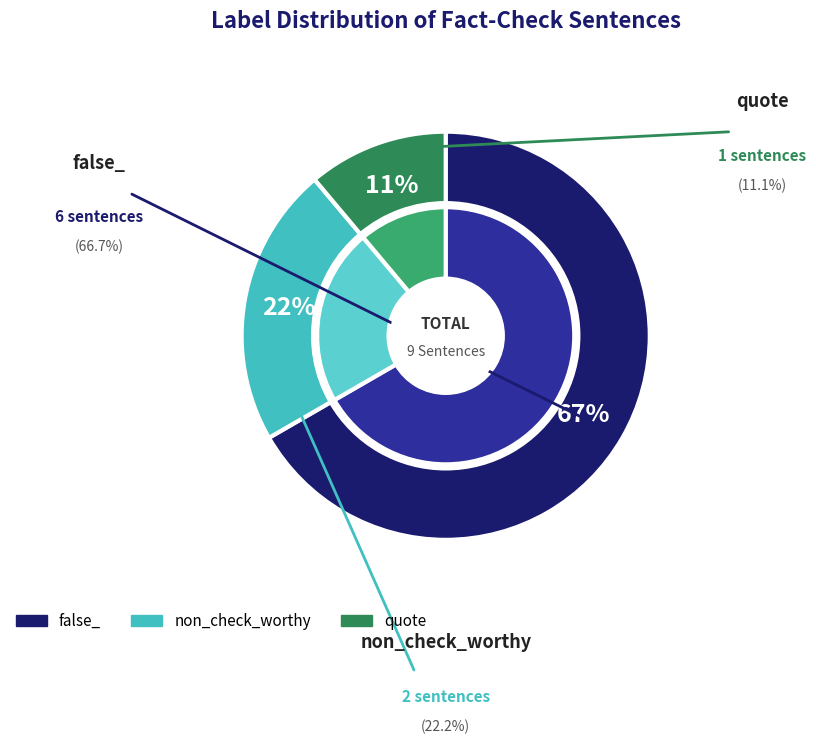

Does any single category account for the majority?

Yes